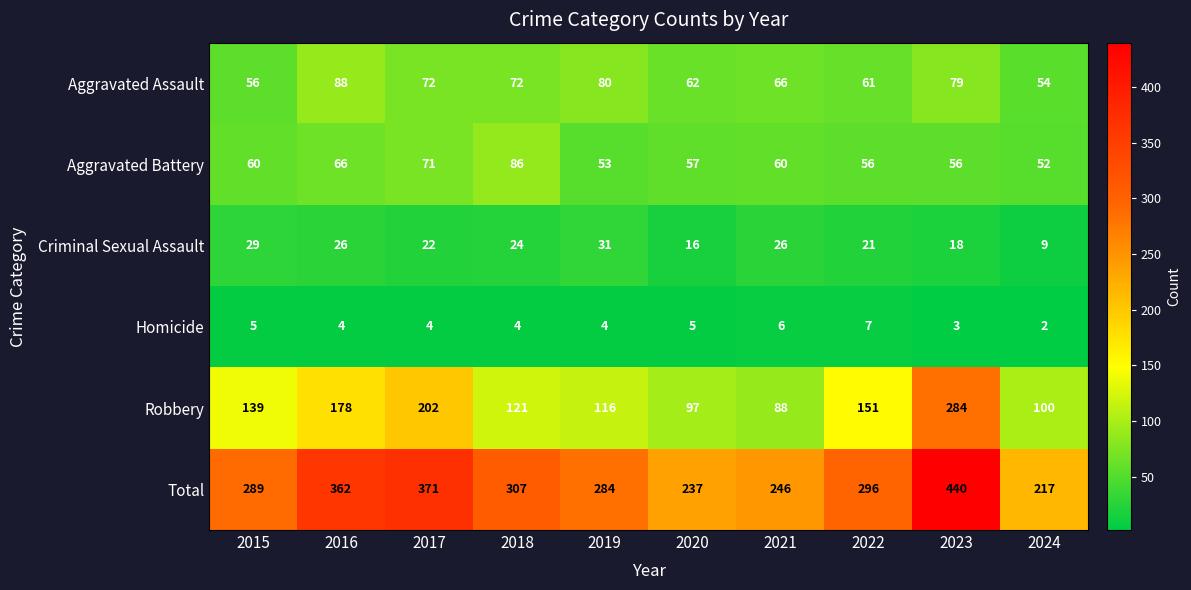

Which series has the largest total across all categories?

Total